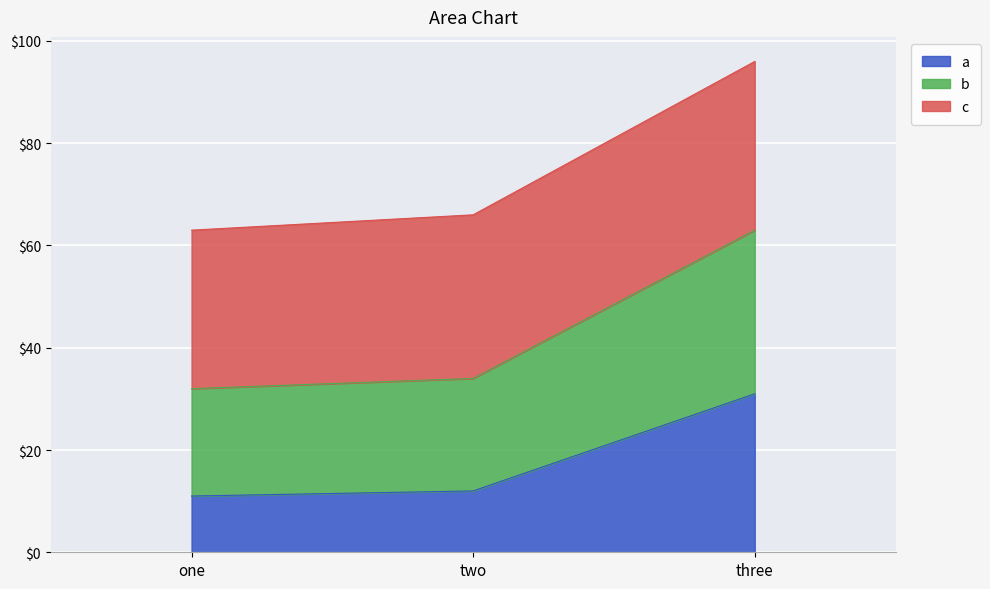

What is the label of the 3rd point from the right?

one